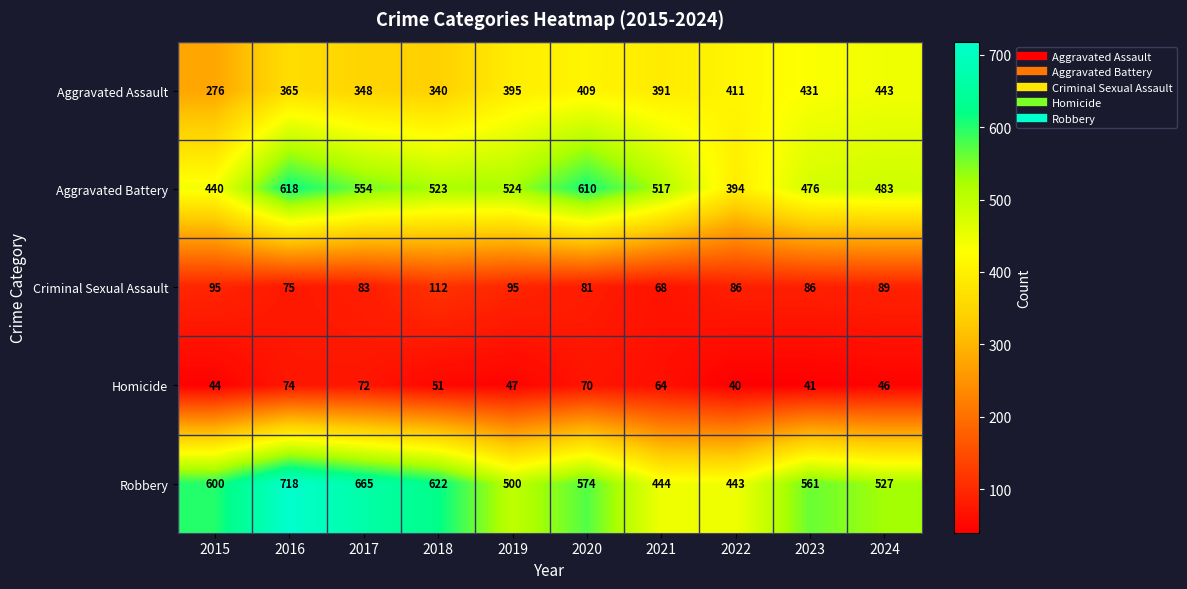

Which category has the highest value across all series?

2016